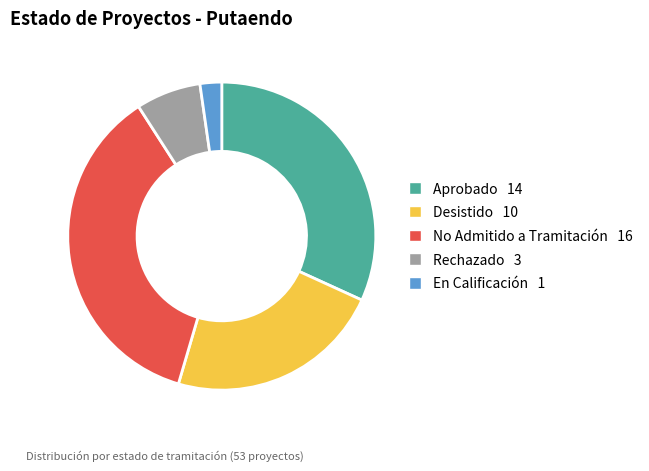

How many slices are in this pie chart?

5